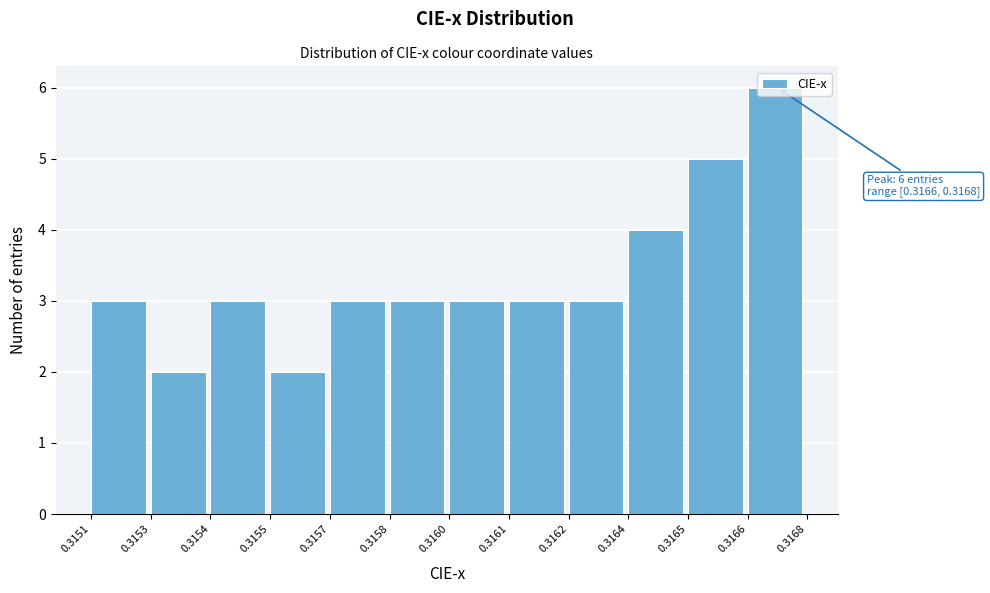

Which category has the highest value across all series?

0.3166